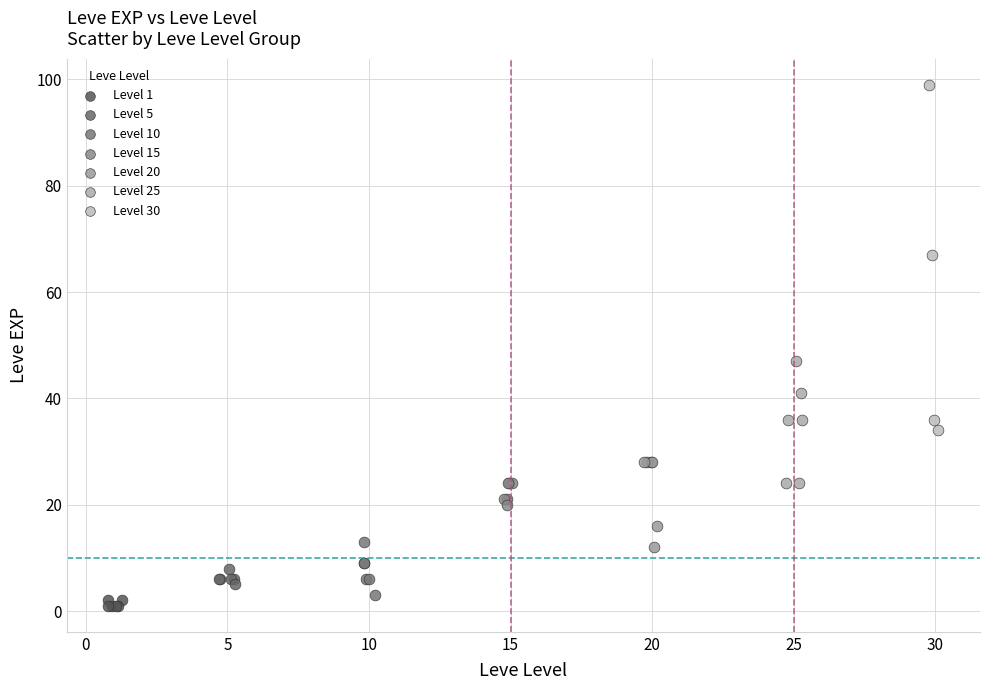

Which series contains the highest Y value?

Level 30